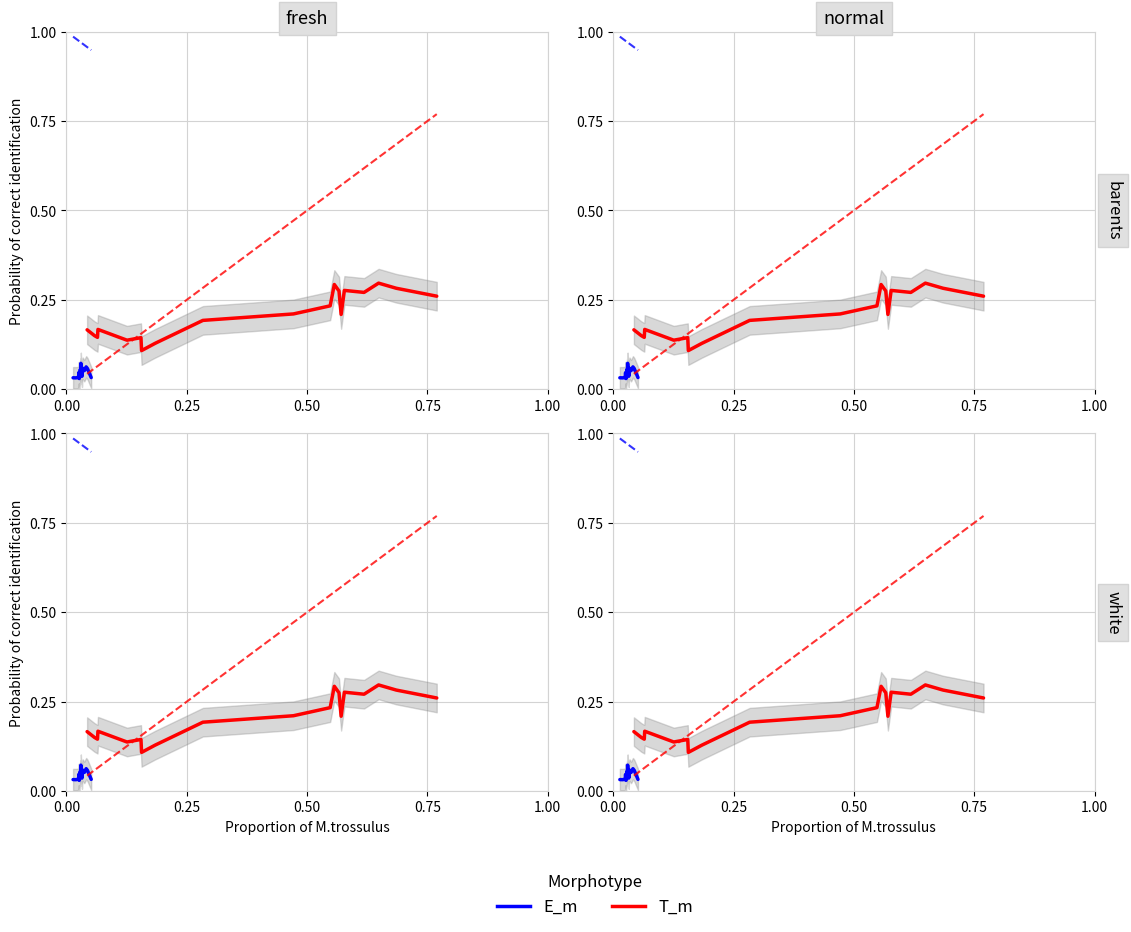

What is the maximum value shown in the chart?

0.3